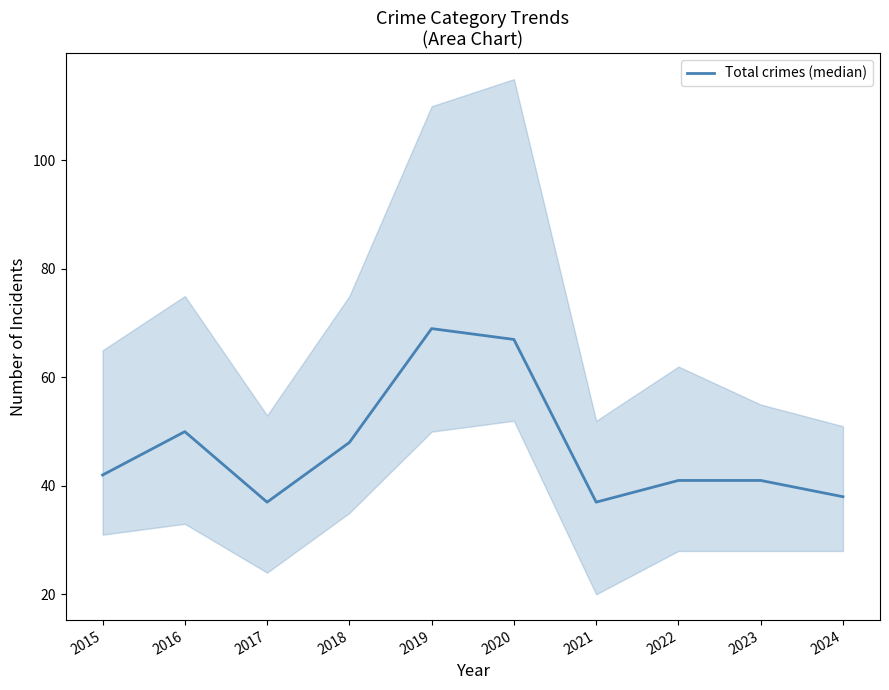

The chart shows a value of 41 at 2022. True or false?

True